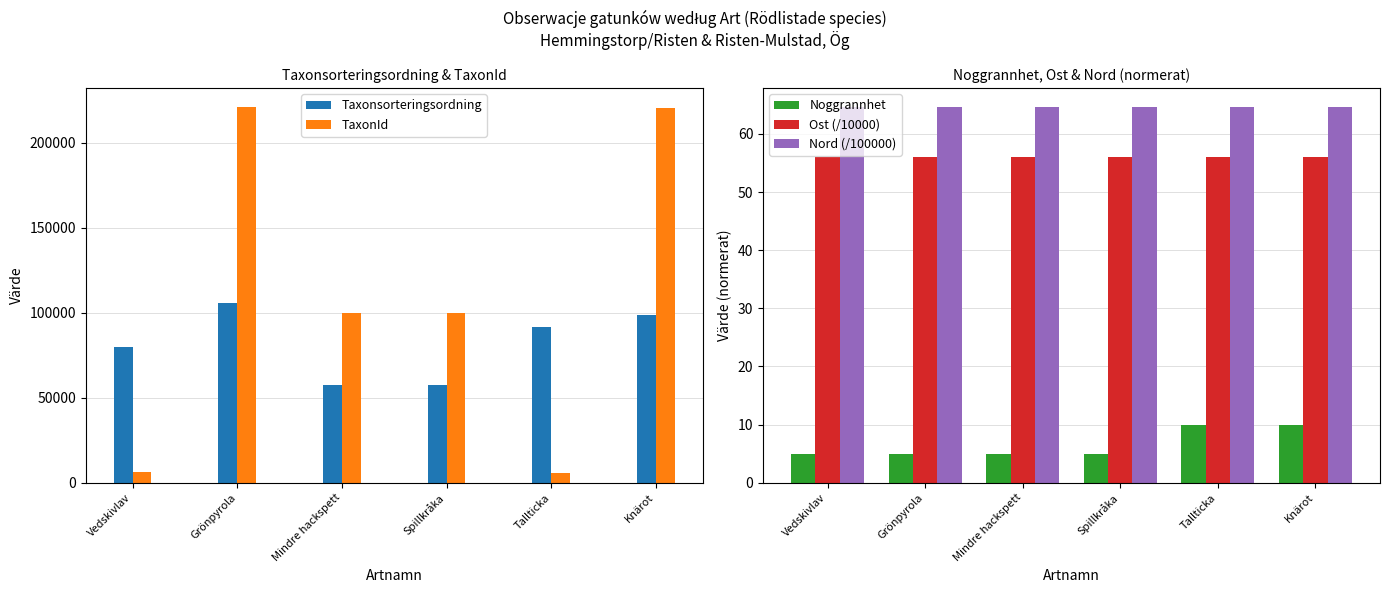

What is the difference between the maximum and second lowest values in the TaxonId series?

214691